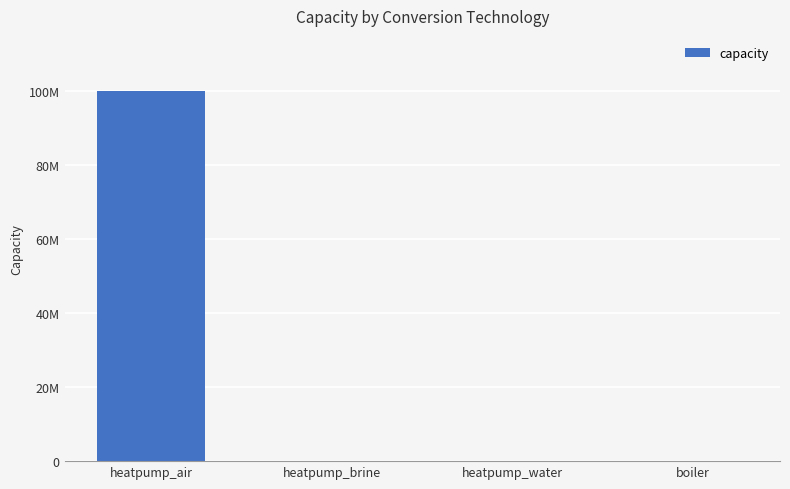

Between boiler and heatpump_air, which is larger?

heatpump_air